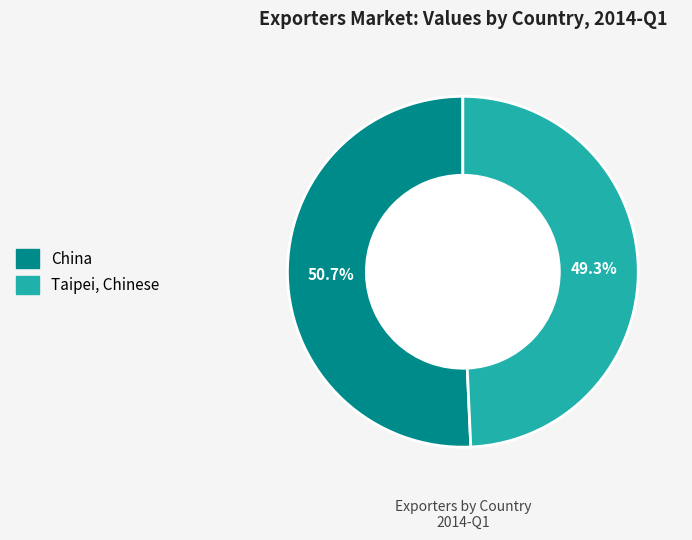

Is there a majority slice in this chart?

Yes